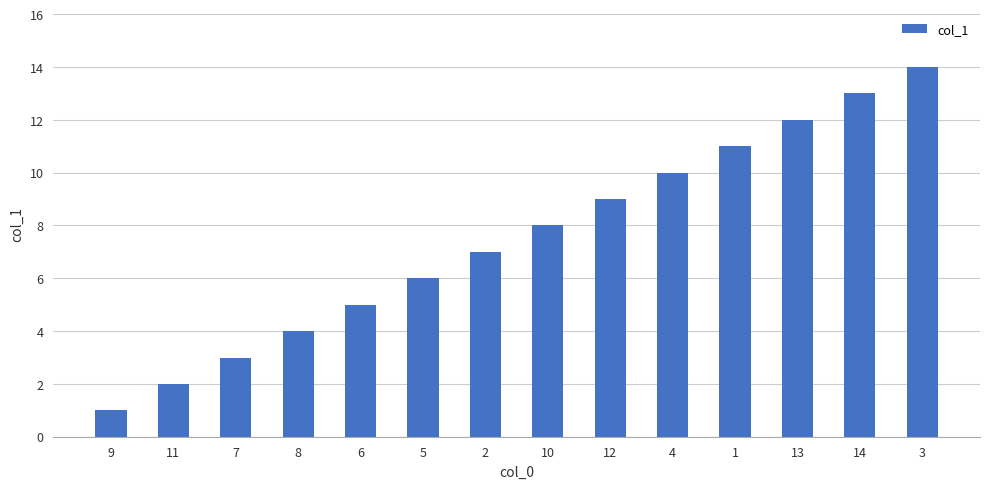

The value at 1 is 11. True or false?

True